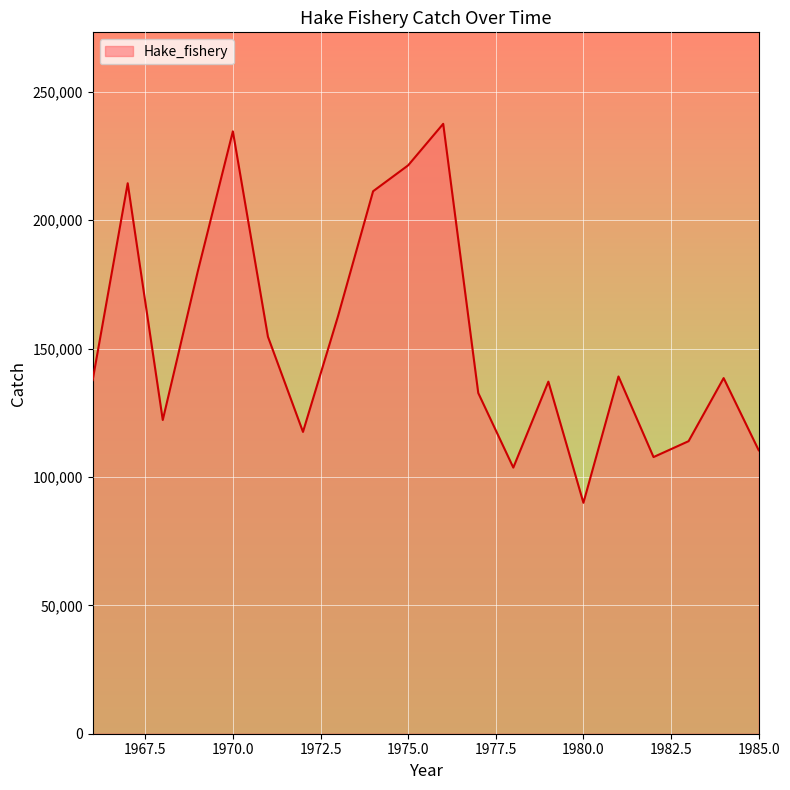

What is the maximum value shown in the chart?

237520.0